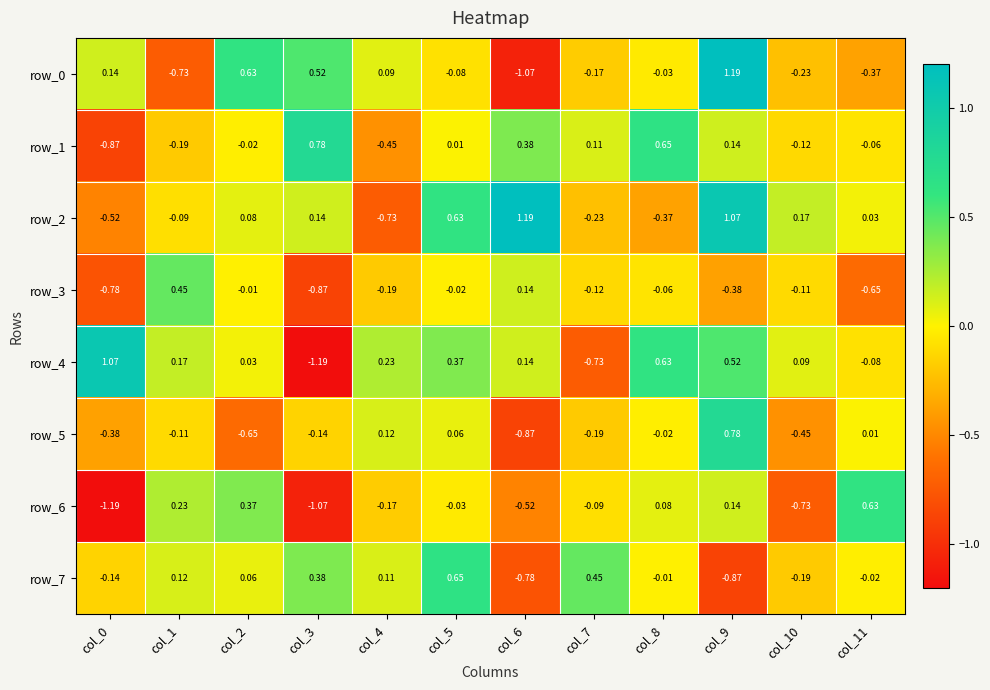

Which series changed the most between col_4 and col_5?

row_2